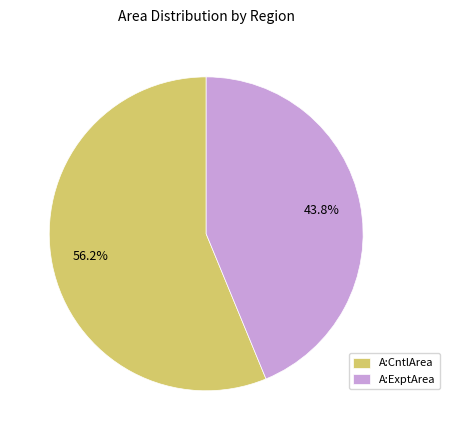

The A:CntlArea slice represents 69% of the pie. True or false?

False